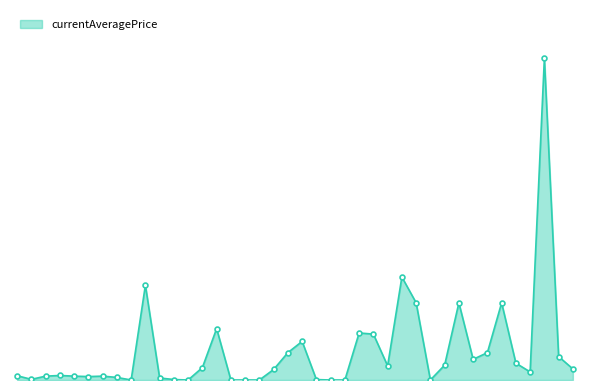

What is the greatest value displayed?

250012